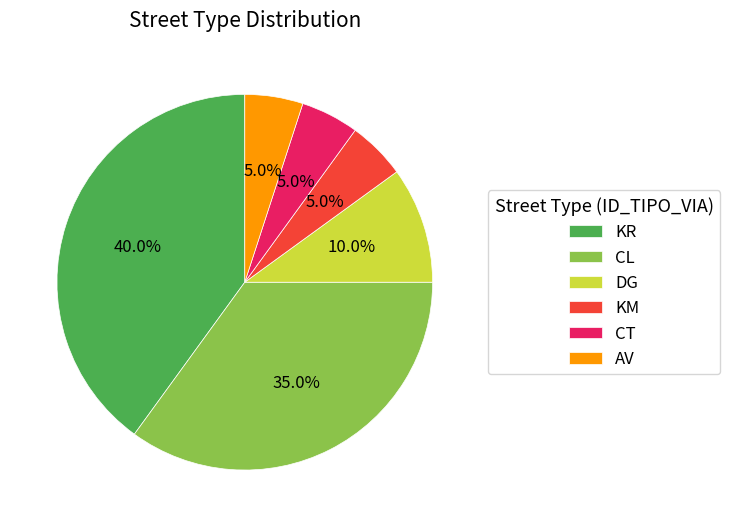

The CL slice represents 35% of the pie. True or false?

True